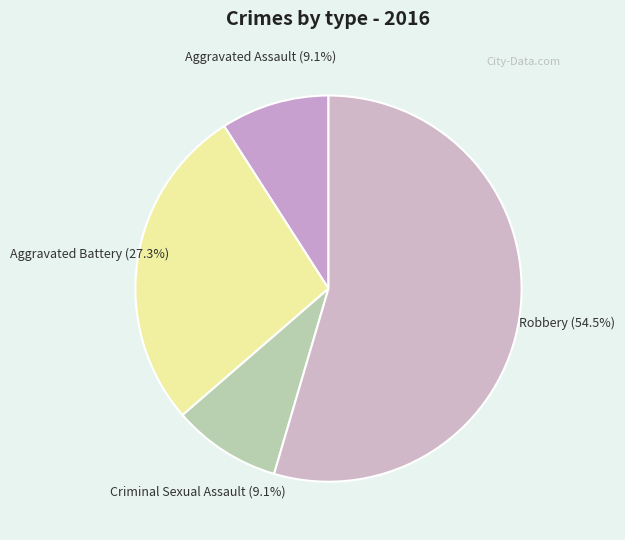

Which category has the biggest portion of the pie?

Robbery